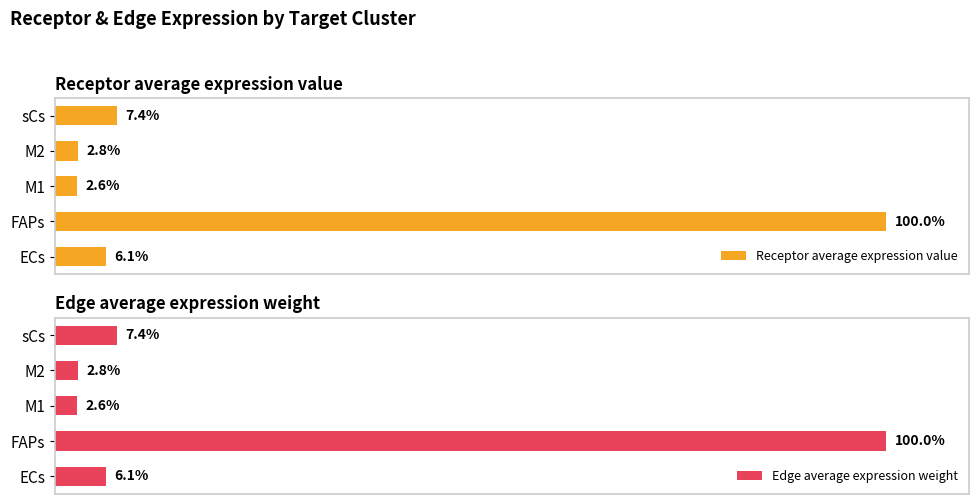

What is the value of the Edge average expression weight bar at the 5th from the left?

7.4